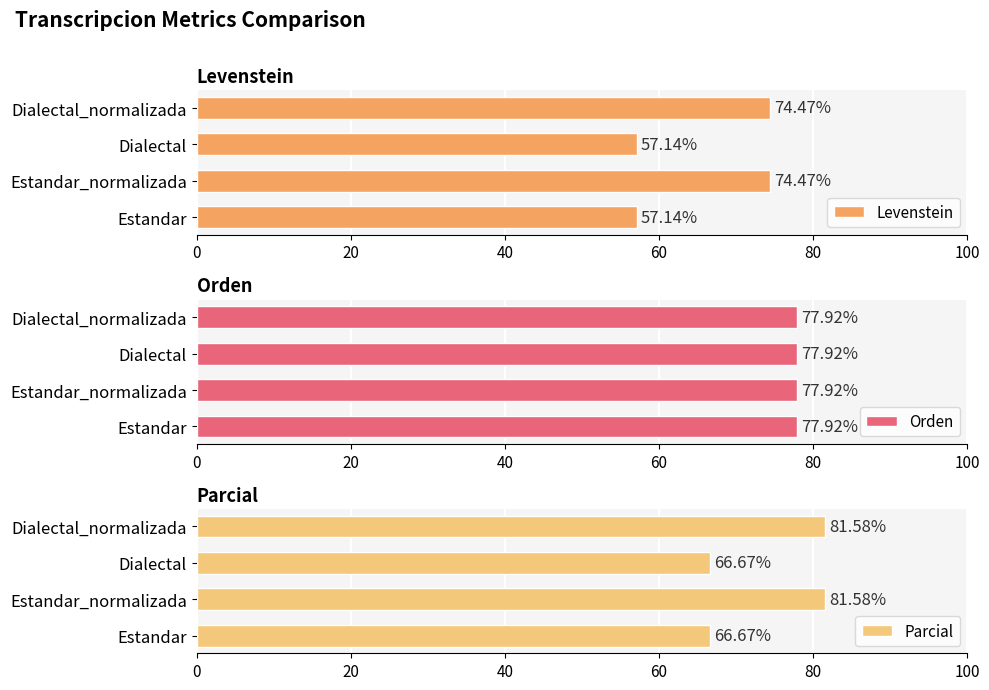

The Levenstein series shows 12.0 at Dialectal. True or false?

False